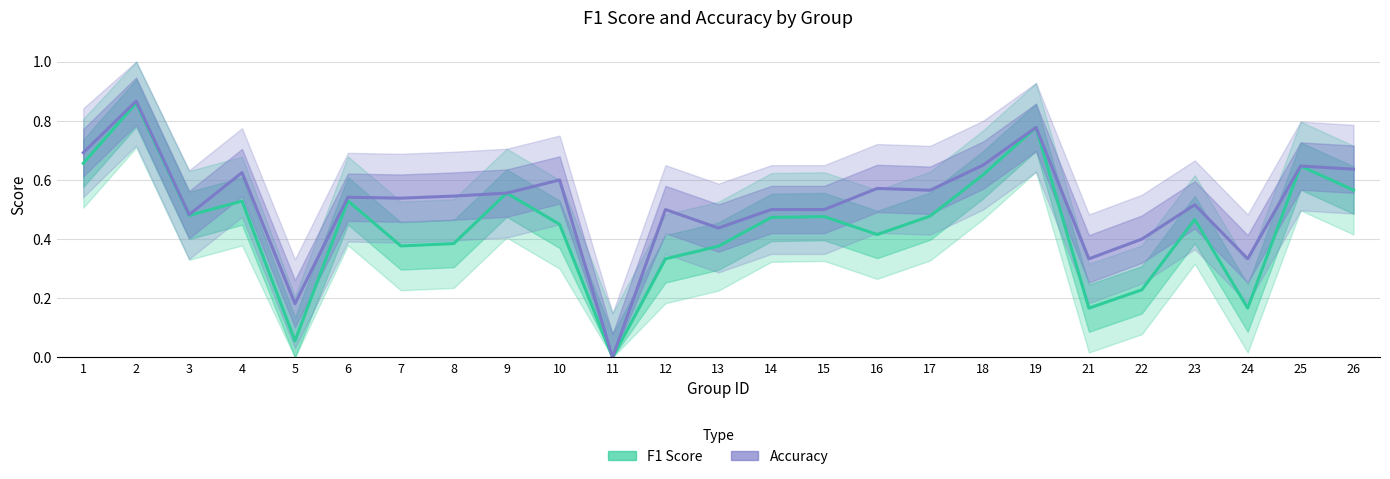

Reading left to right, what are all the values shown in this chart?

F1 Score: 0.7	0.9	0.5	0.5	0.1	0.5	0.4	0.4	0.6	0.5	0.0	0.3	0.4	0.5	0.5	0.4	0.5	0.6	0.8	0.2	0.2	0.5	0.2	0.6	0.6
Accuracy: 0.7	0.9	0.5	0.6	0.2	0.5	0.5	0.5	0.6	0.6	0.0	0.5	0.4	0.5	0.5	0.6	0.6	0.7	0.8	0.3	0.4	0.5	0.3	0.6	0.6